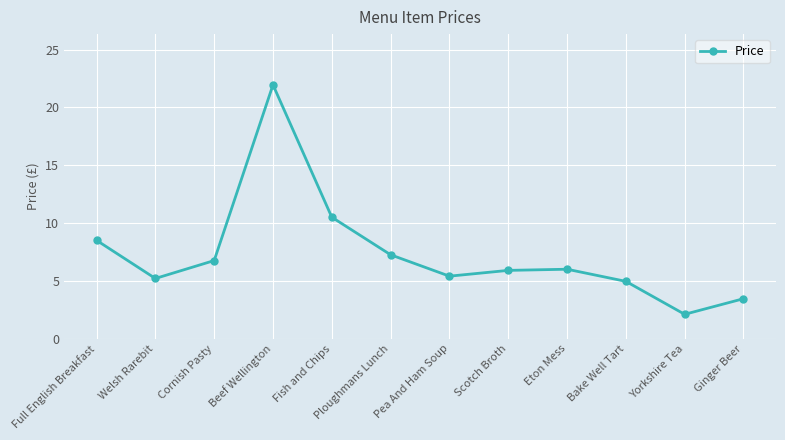

Where is the data nearest to the value 12?

Fish and Chips